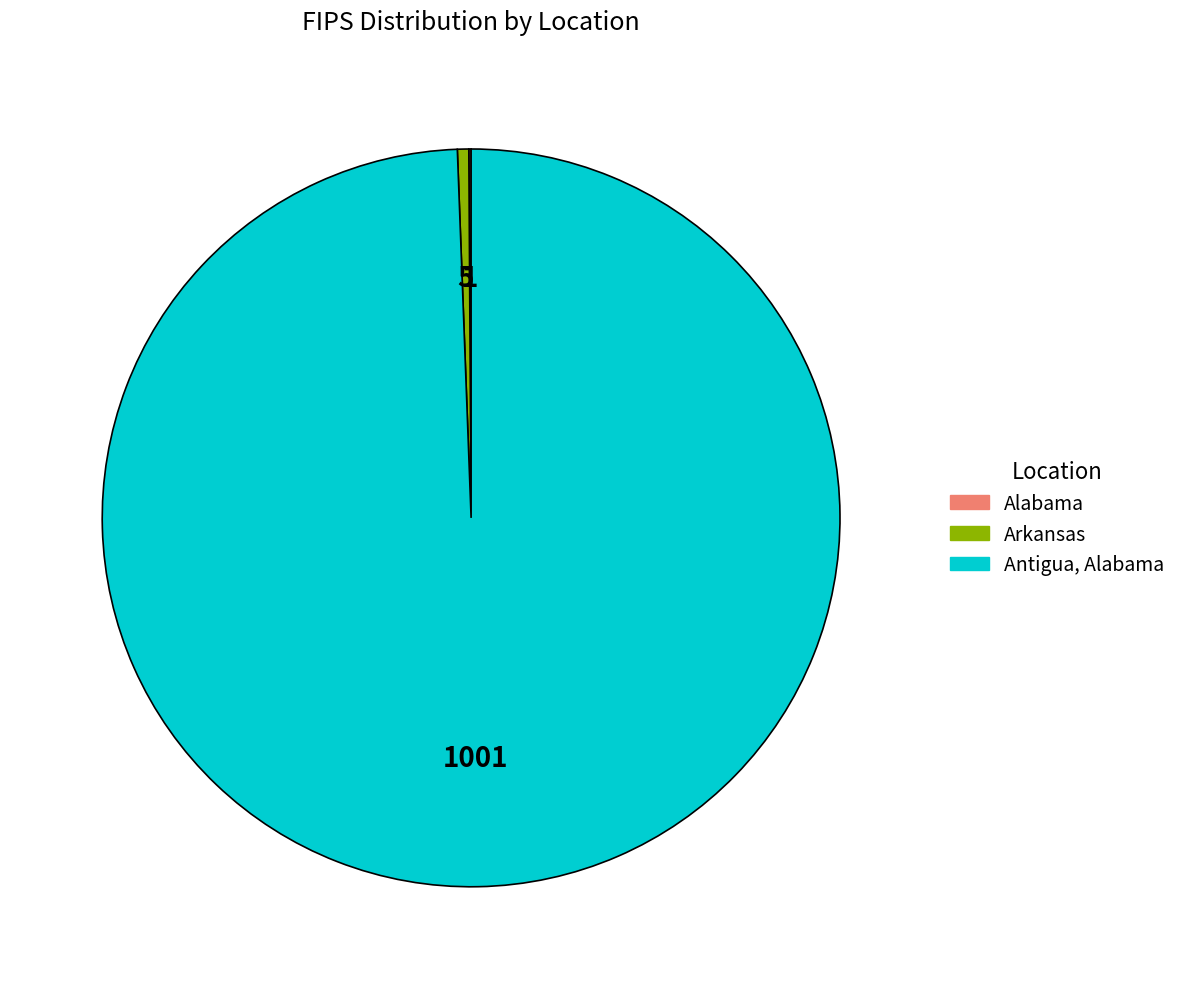

Is there any slice that represents more than half of the pie?

Yes